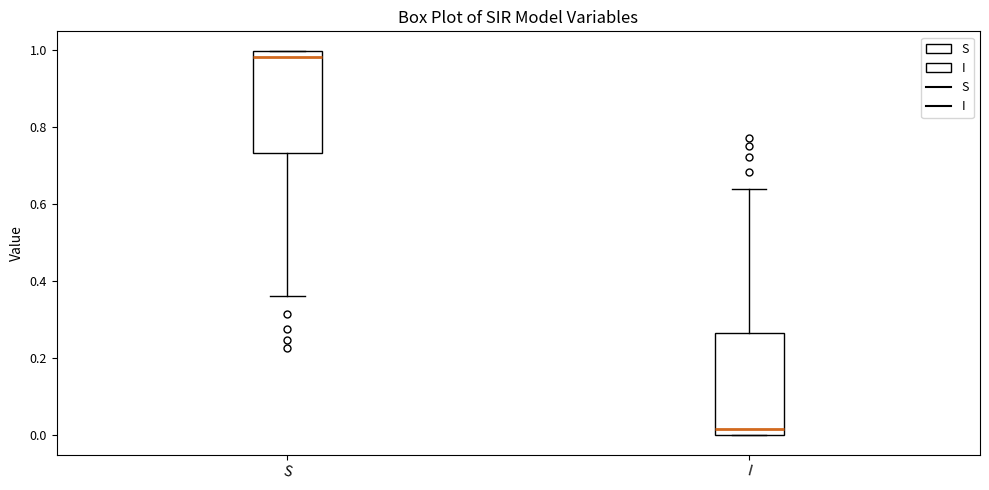

Which box has the lowest median line?

I